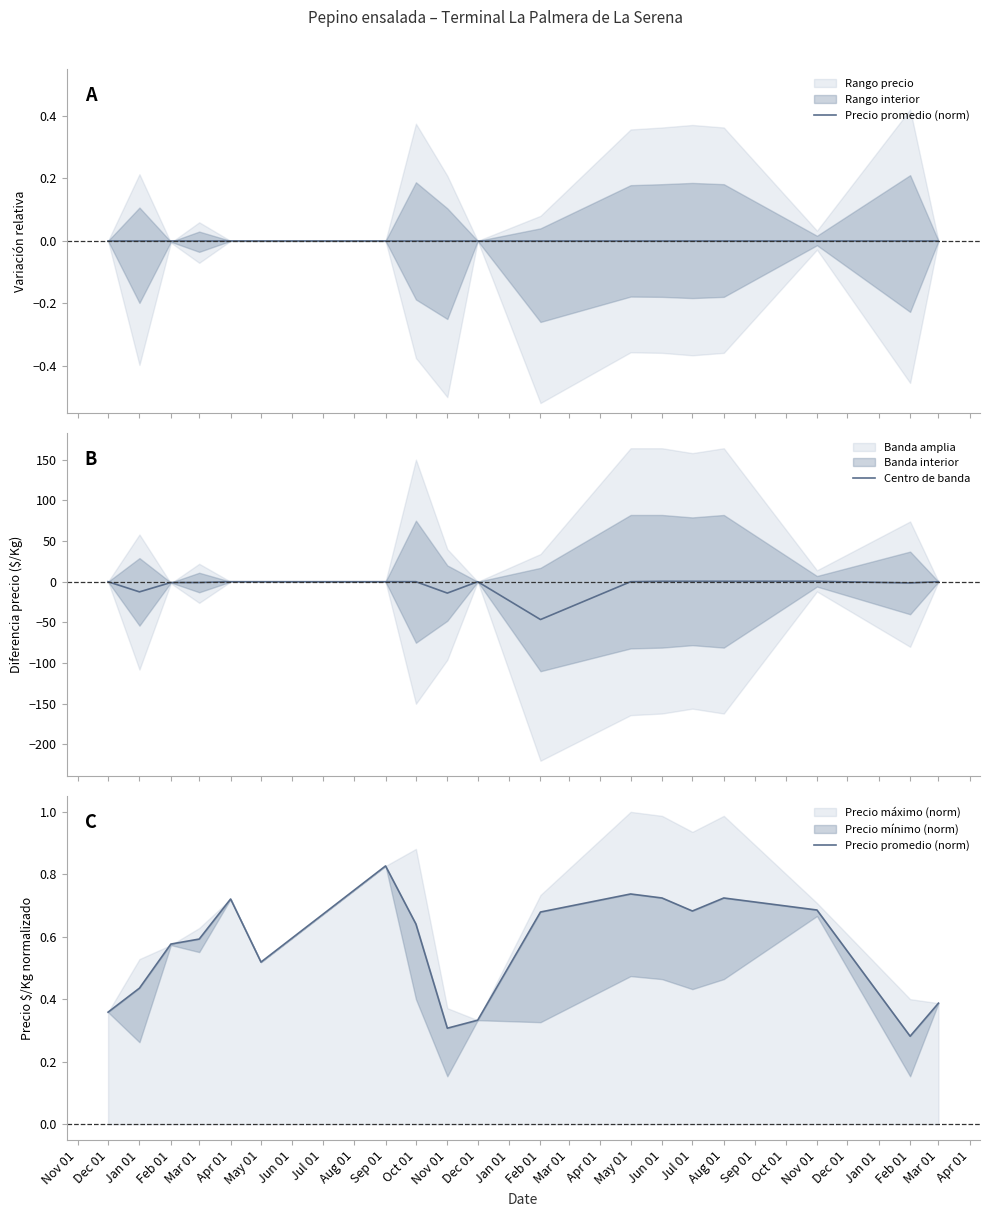

How many values in Centro de banda are below zero?

6